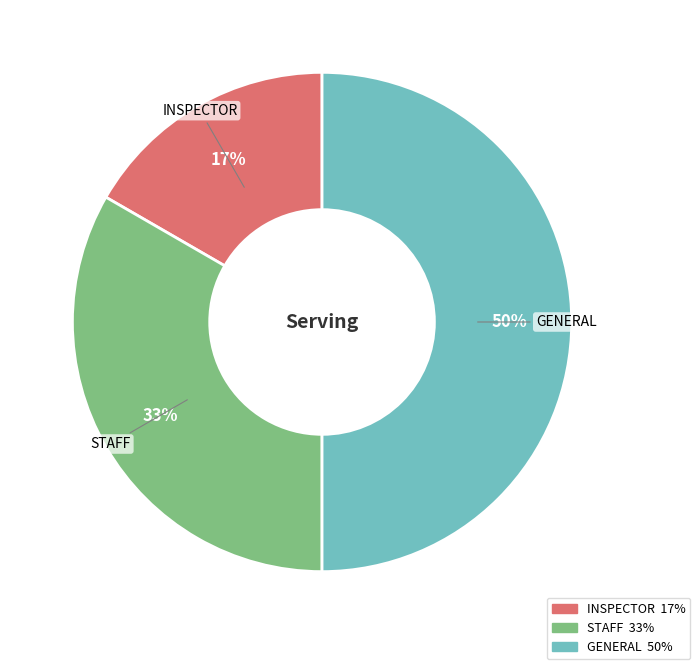

What is the smallest slice in the pie chart?

INSPECTOR